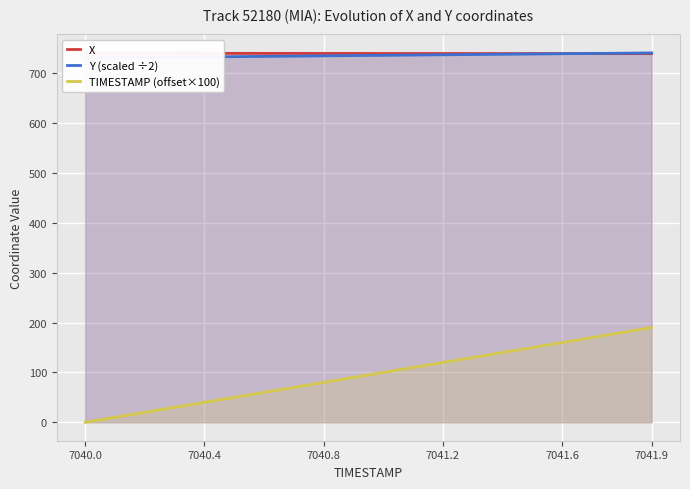

Is it true that Y (scaled ÷2) equals 734.8 at 7040.8?

True